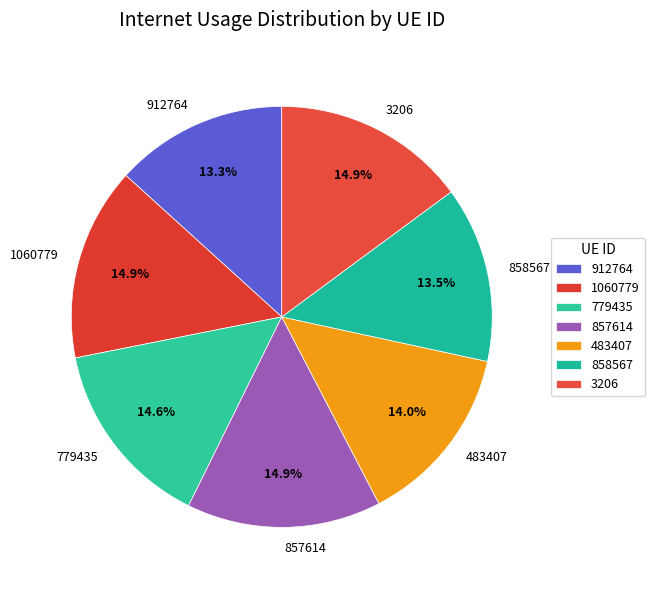

Is 912764 the majority of the pie?

No